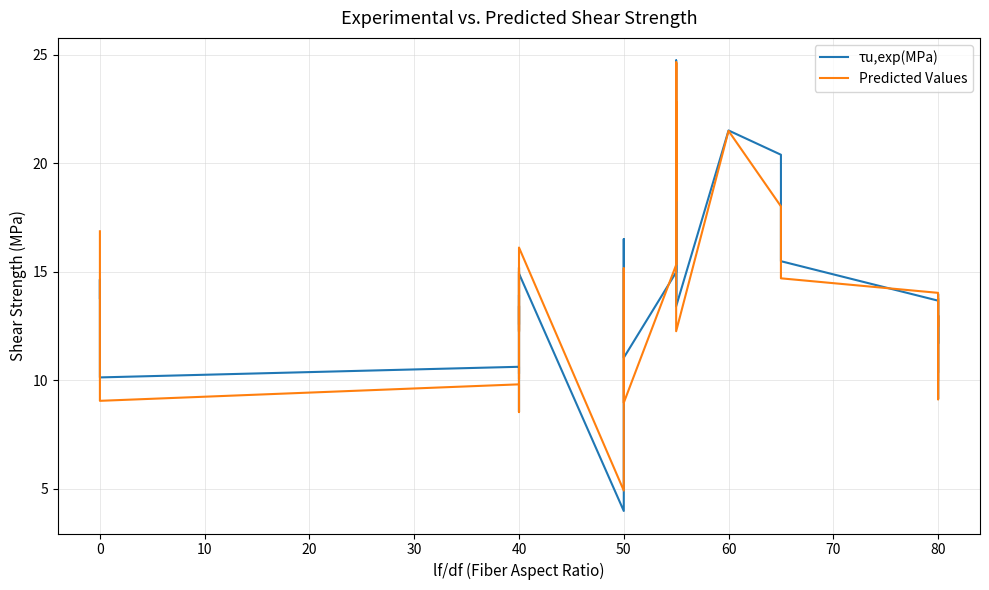

What is the value of the Predicted Values point at the 15th from the left?

8.7